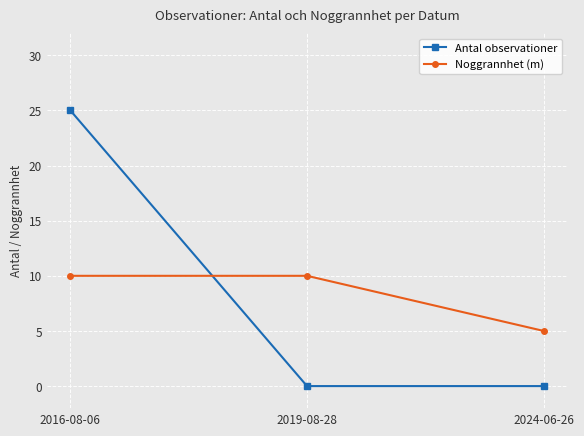

At which category does the chart reach its peak across all series?

2016-08-06